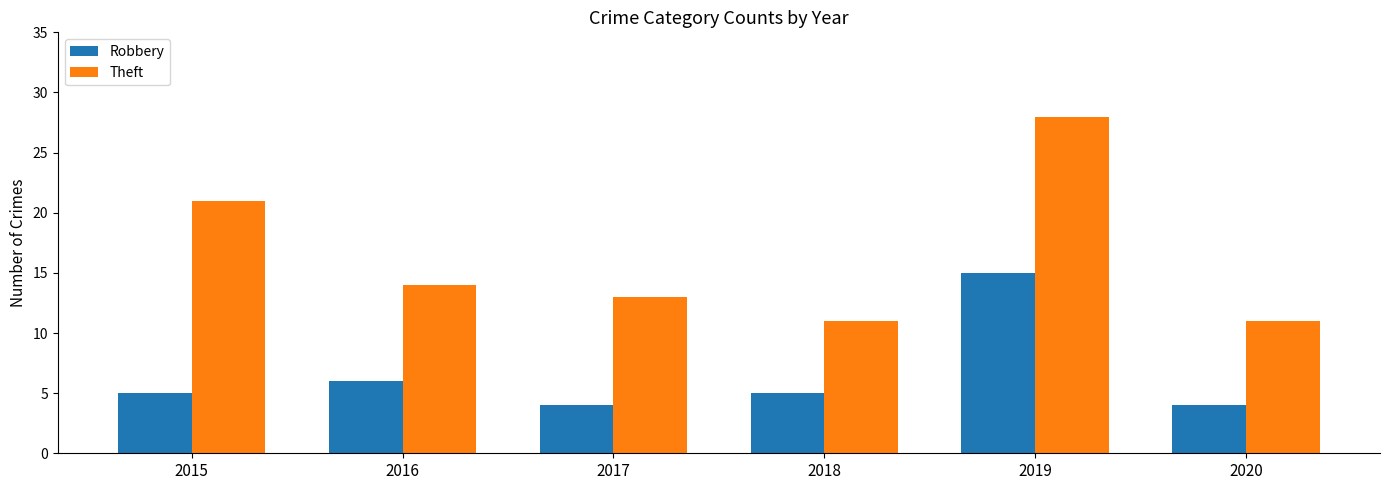

List the series in order of their overall mean, lowest first.

Robbery, Theft